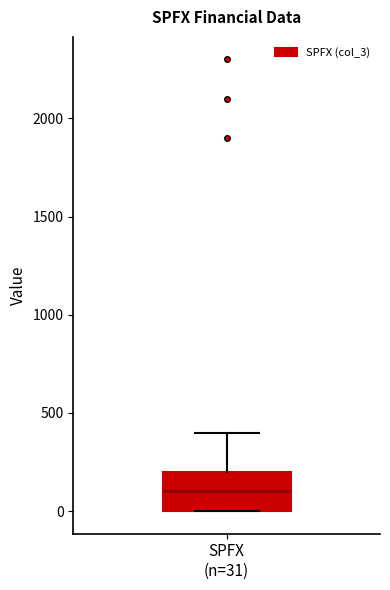

Transcribe this box plot: give where the median line is, the range the box spans, and where the two whiskers end, as read against the y-axis. The values are not printed on the chart, so give them approximately, as read against the axis.

median 100, box 0 to 200, whiskers 0 to 400